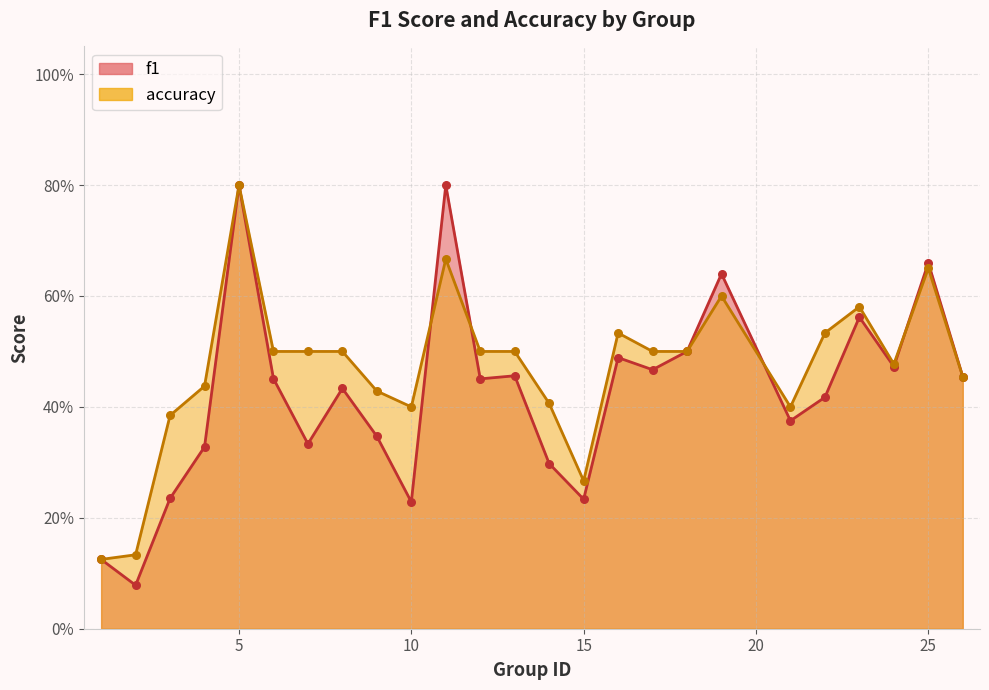

Which series reaches the maximum Y coordinate?

f1